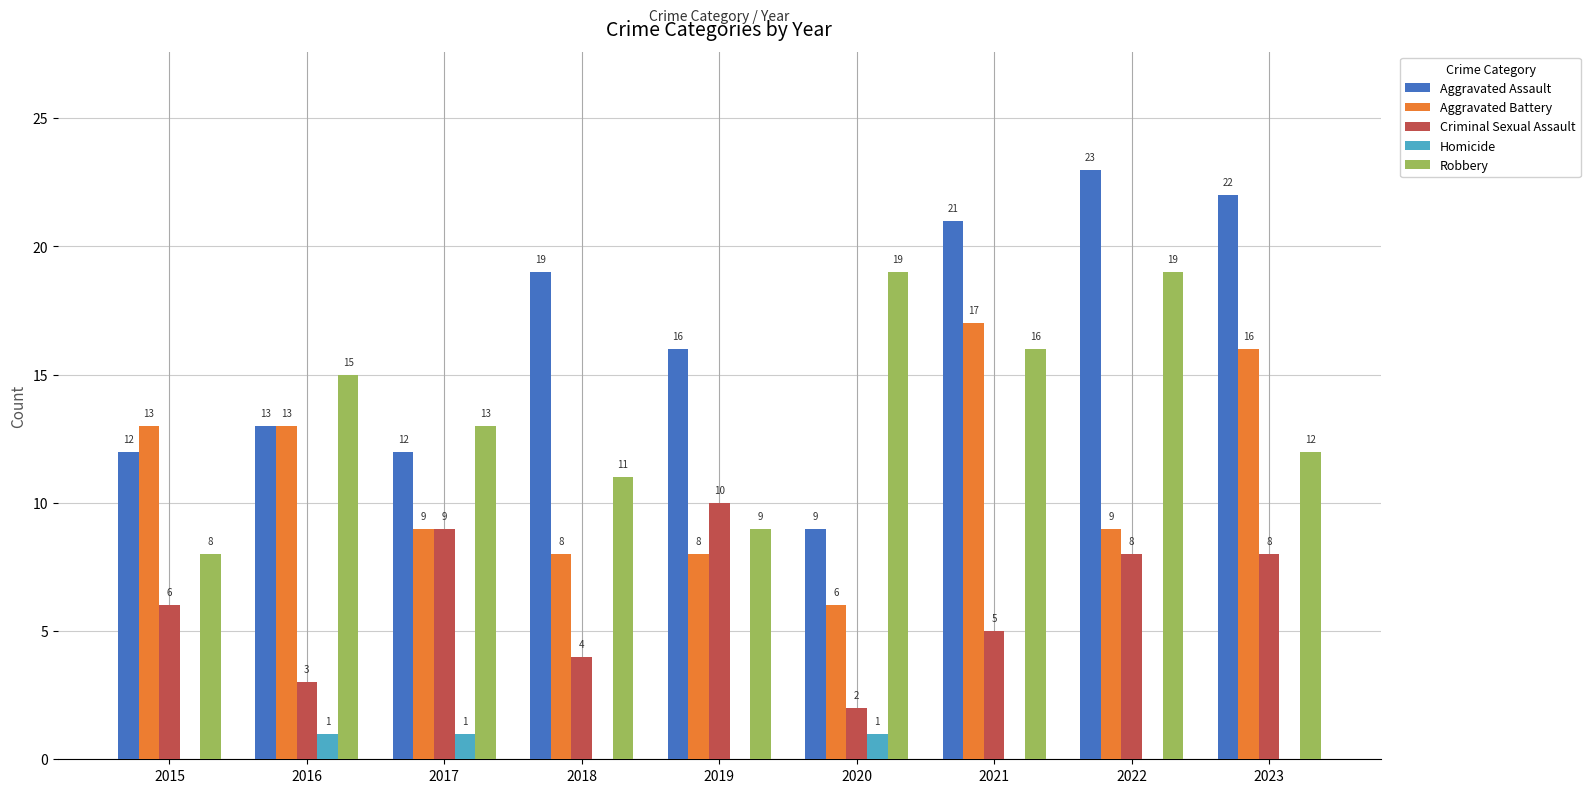

True or false: Homicide has a value of 1 at 2023.

False